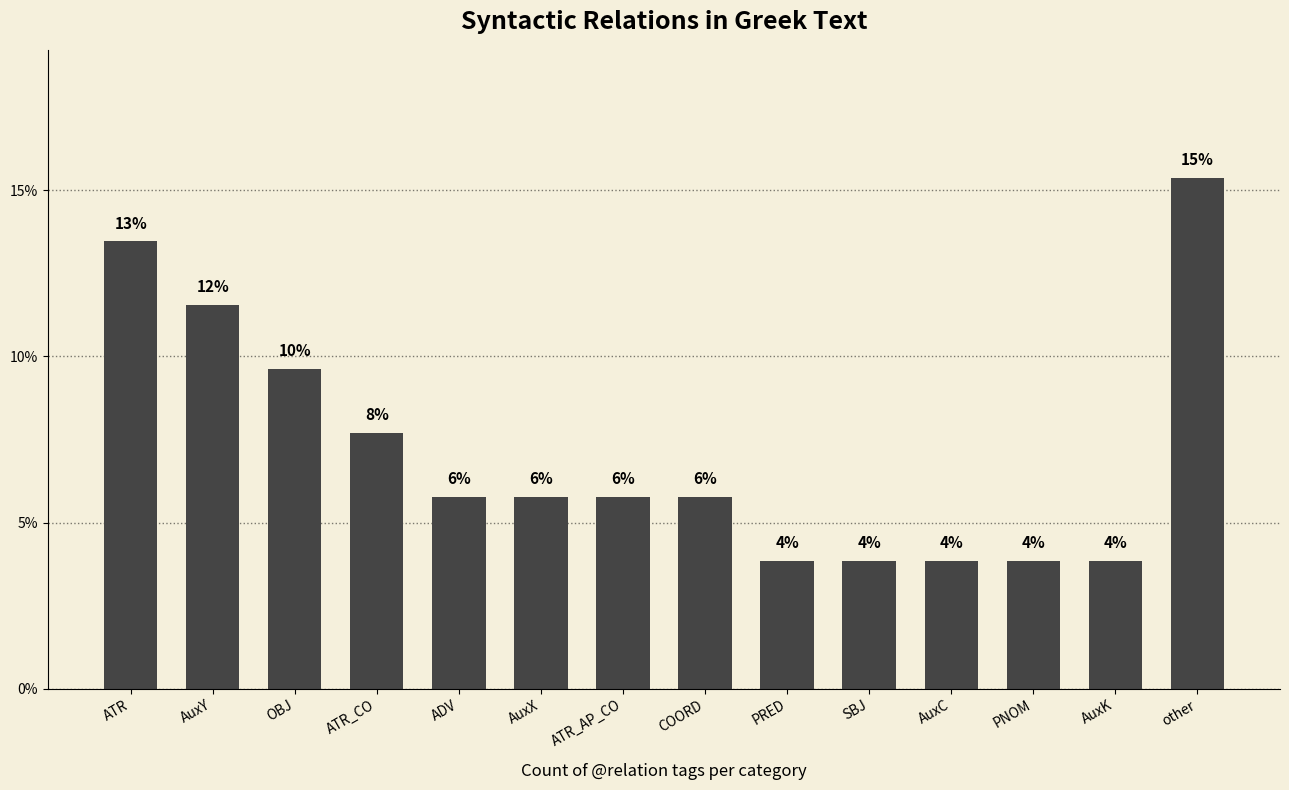

Are the bars horizontal?

No